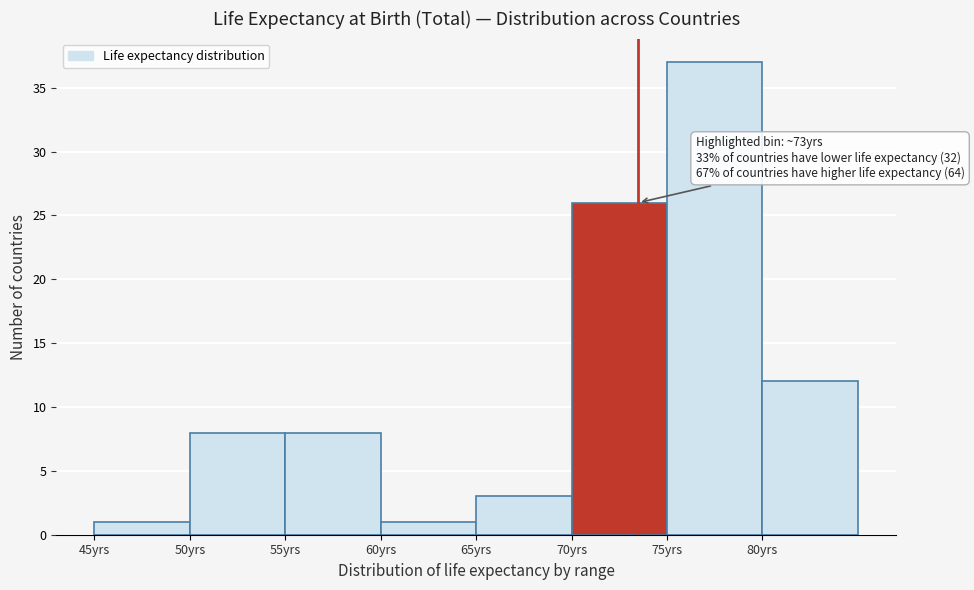

Which range on the x-axis has the tallest bar?

75 to 80